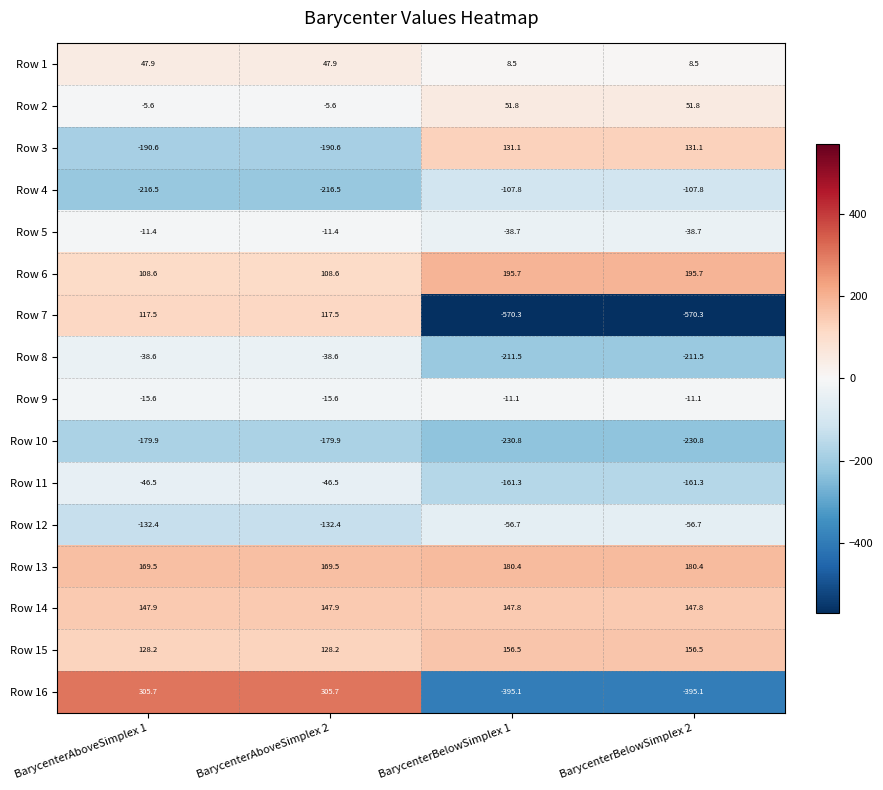

Which series has the largest range (max minus min)?

Row 16